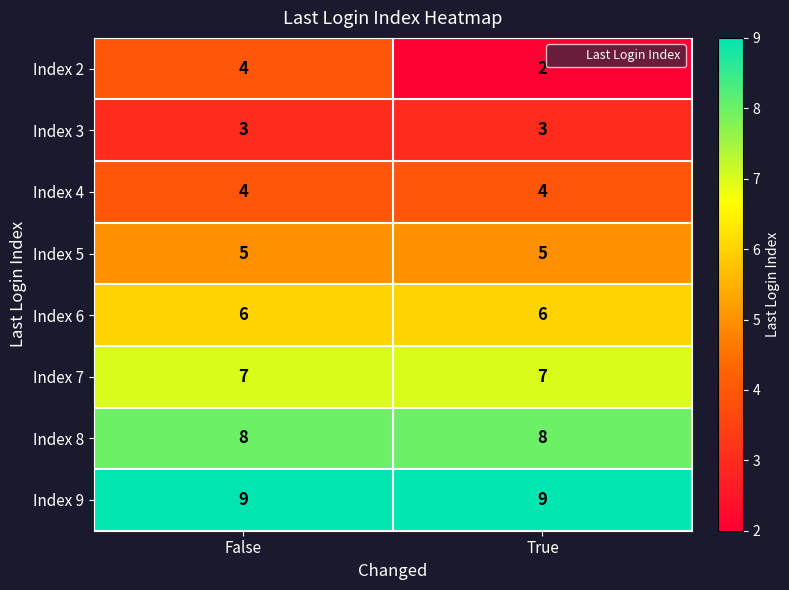

What is the total value across all series at False?

46